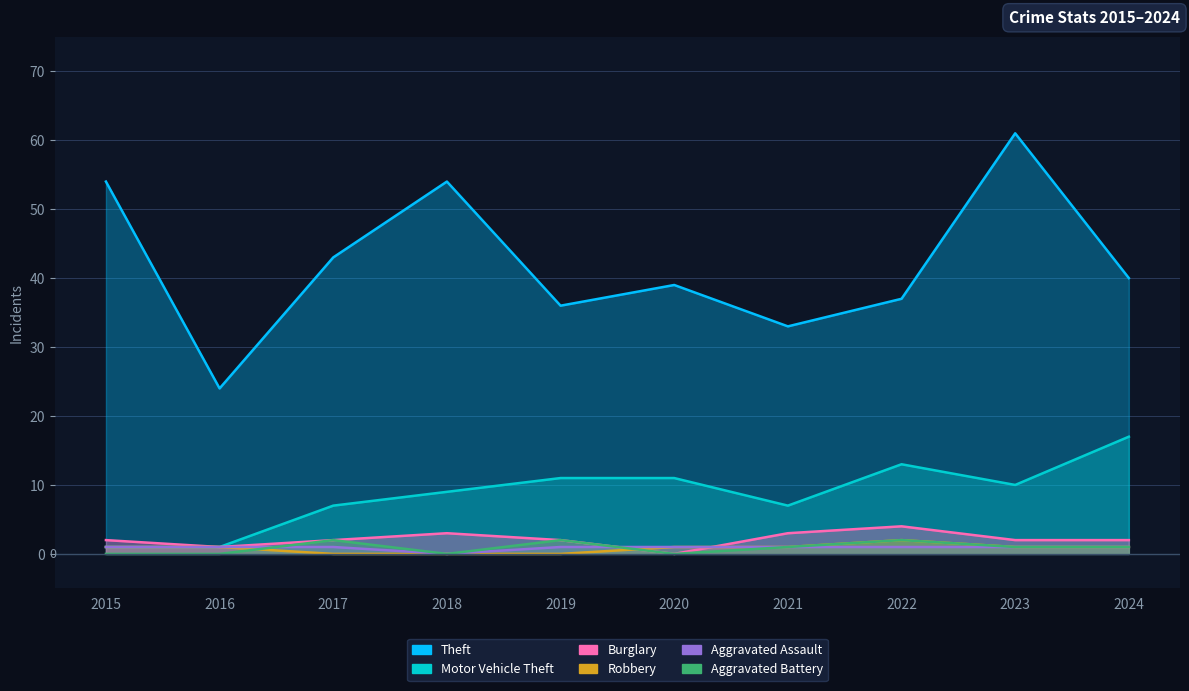

Read the Aggravated Assault value at 2021.

1